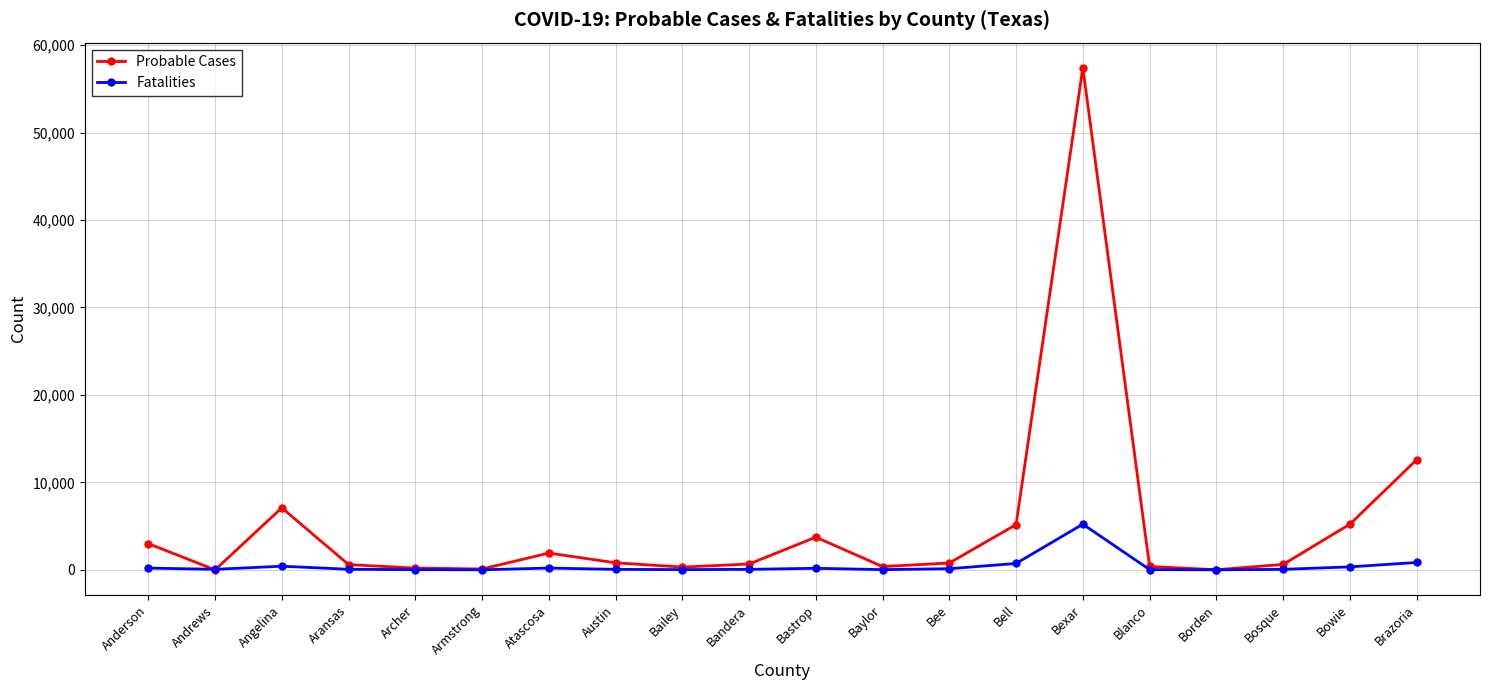

Which category has the highest value across all series?

Bexar